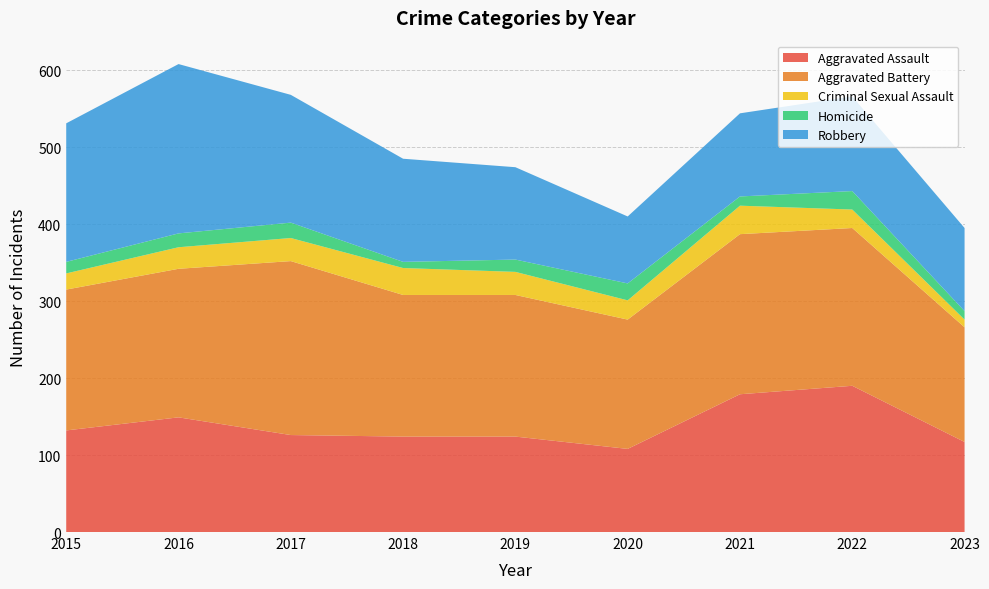

Reading right to left, transcribe all the data shown in this chart.

Aggravated Assault: 117	190	179	108	124	124	126	149	132
Aggravated Battery: 149	205	208	168	184	184	226	193	183
Criminal Sexual Assault: 10	24	37	25	30	35	30	28	21
Homicide: 11	24	12	22	16	8	20	18	15
Robbery: 108	123	108	87	120	134	166	220	180